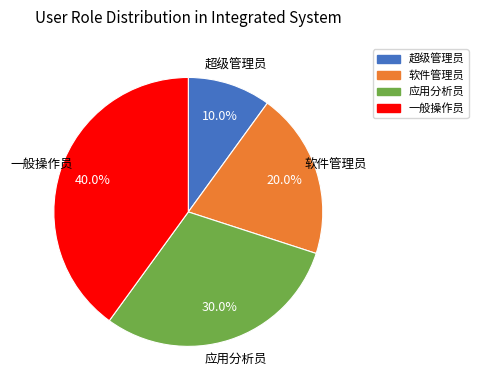

Which slice is the largest?

一般操作员